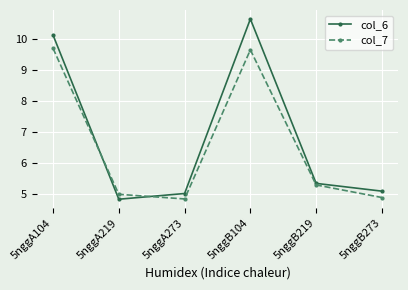

Count the col_7 values in the range 4 to 9.

4